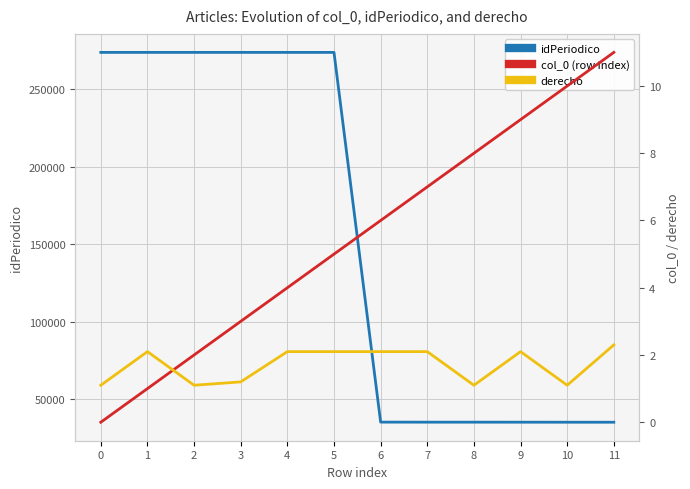

At which category does the chart reach its peak across all series?

3